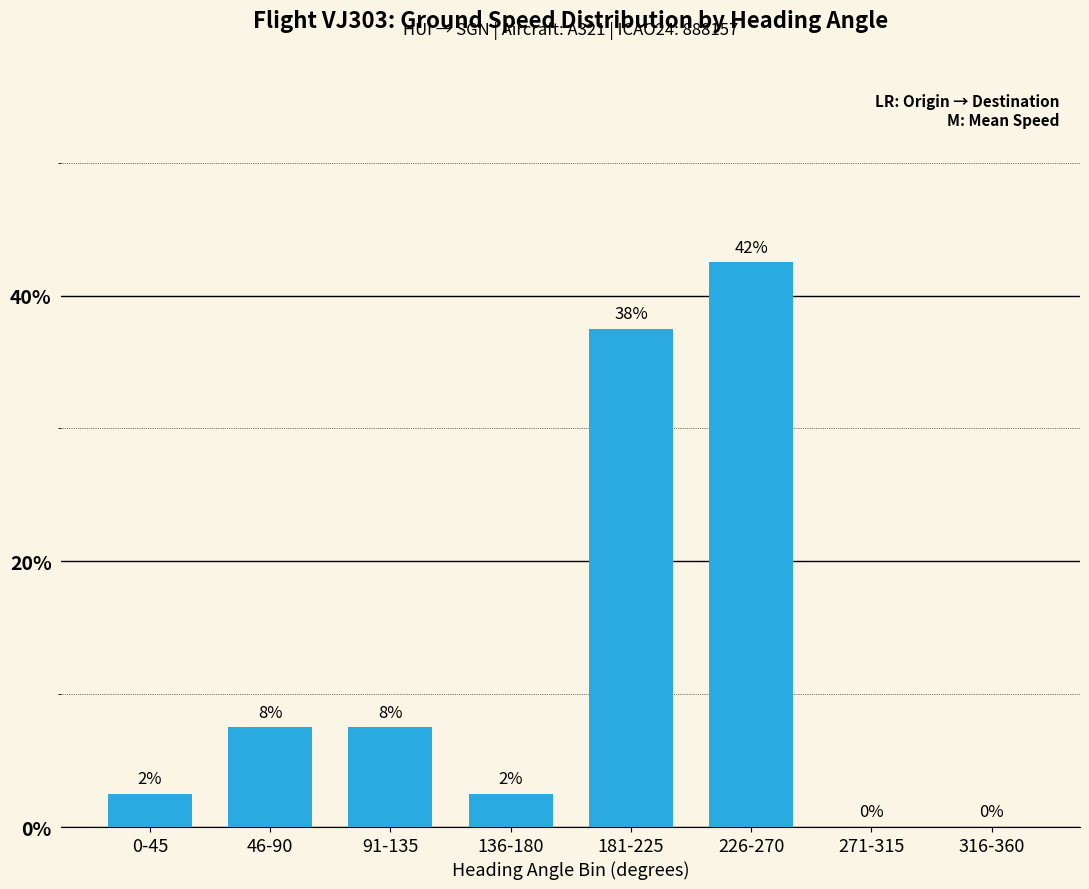

At which category does the chart reach its peak across all series?

226-270